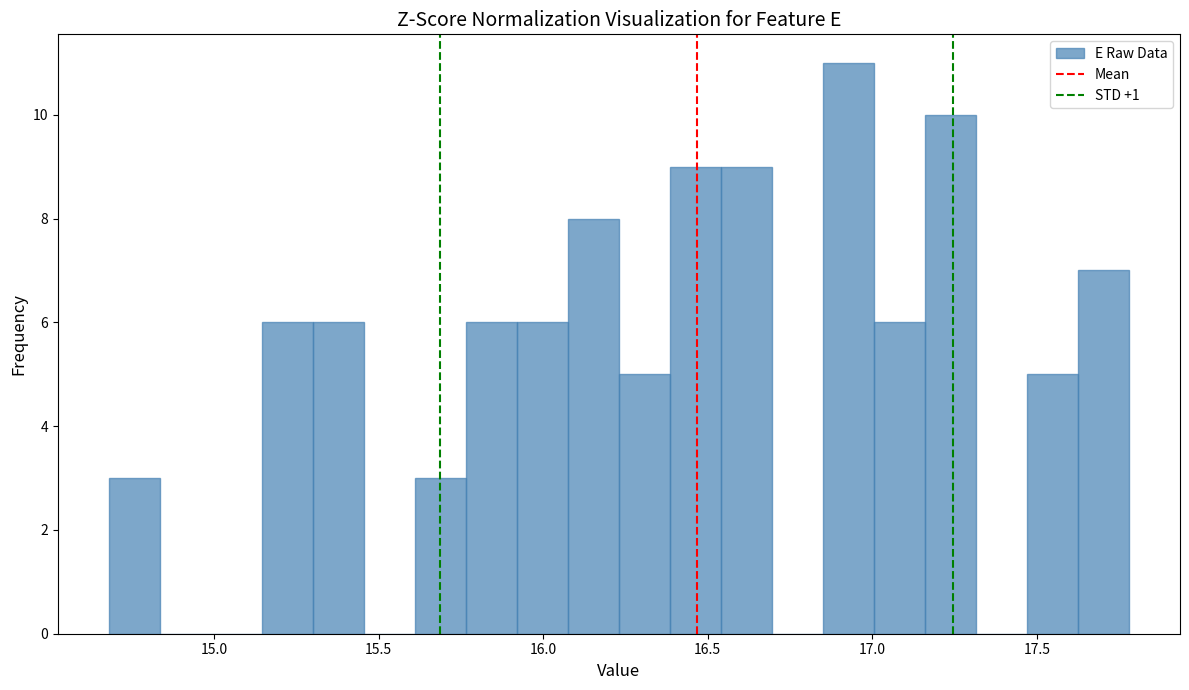

Around what value on the x-axis is the tallest bar? Give the approximate position of its centre, as read against the axis.

16.95